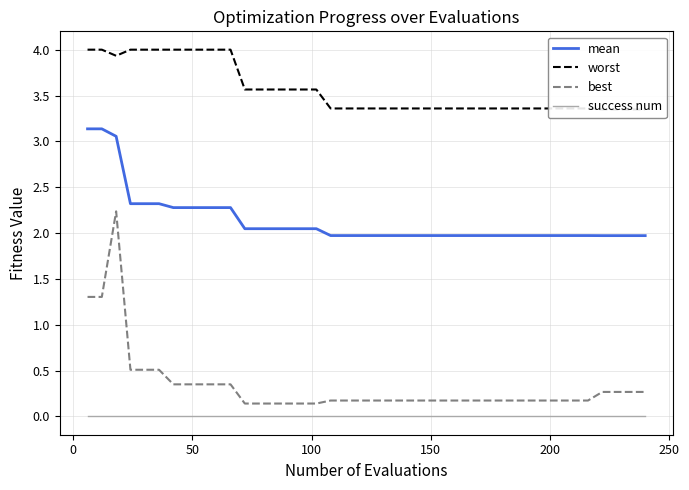

True or false: mean and best cross at least once.

False